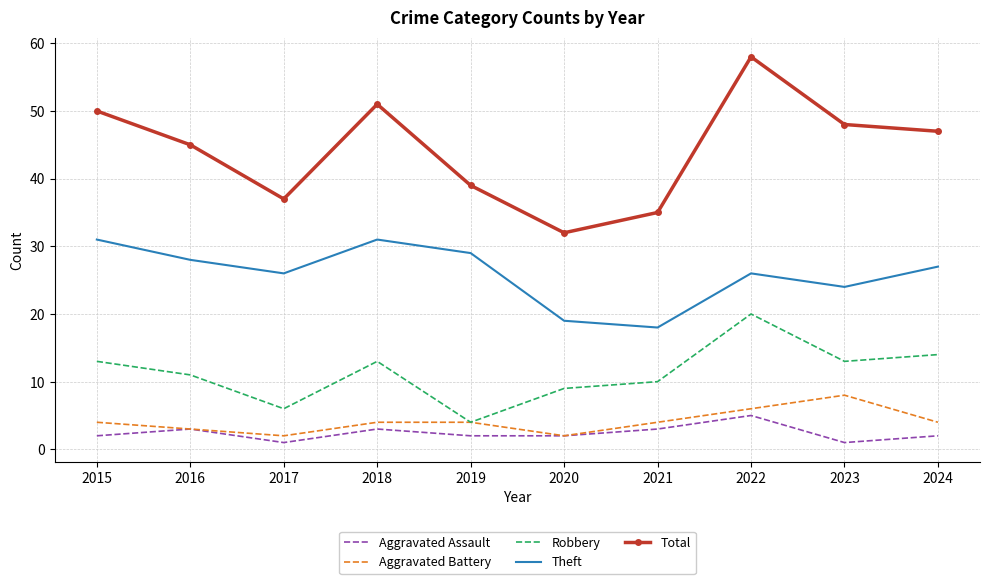

True or false: Total has a value of 48 at 2023.

True